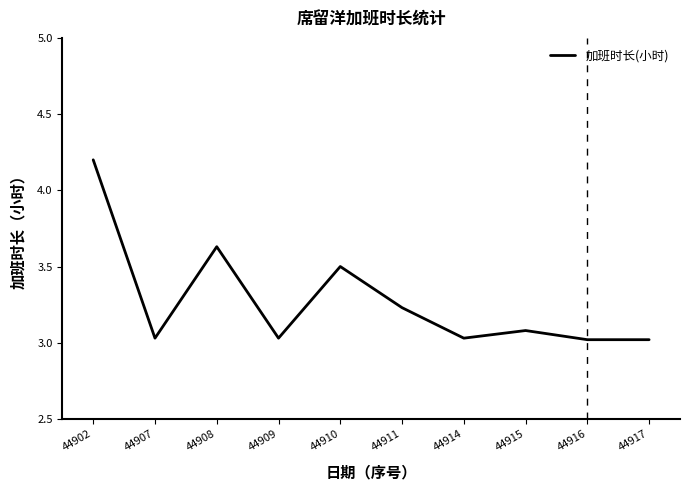

Is it true that the value at 44910 is 3.5?

True